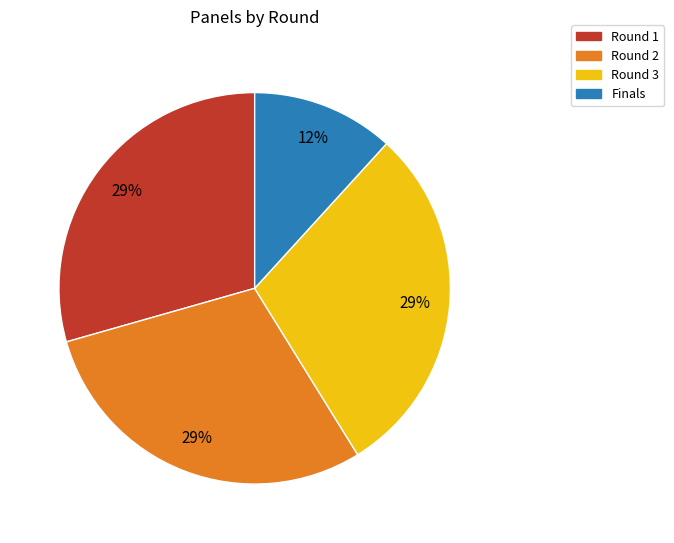

Combined, do Round 2 and Round 1 account for over 50%?

Yes